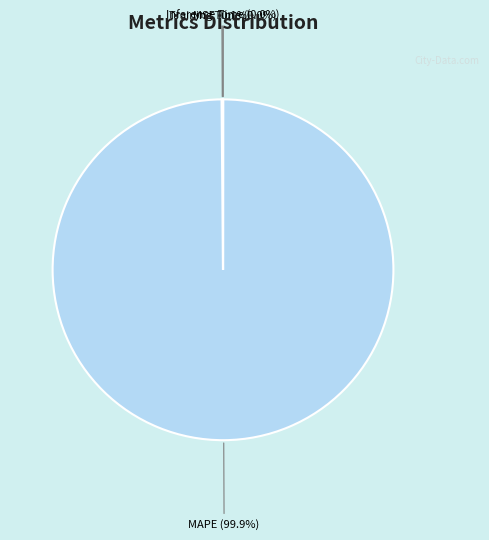

Does any single category account for the majority?

Yes